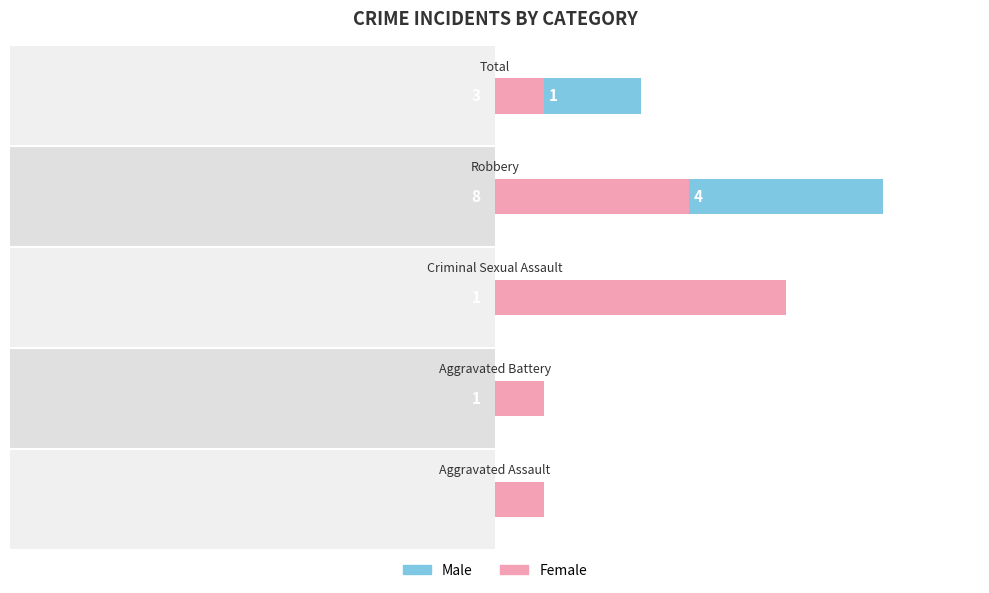

What are all the series names shown in the legend?

Male, Female